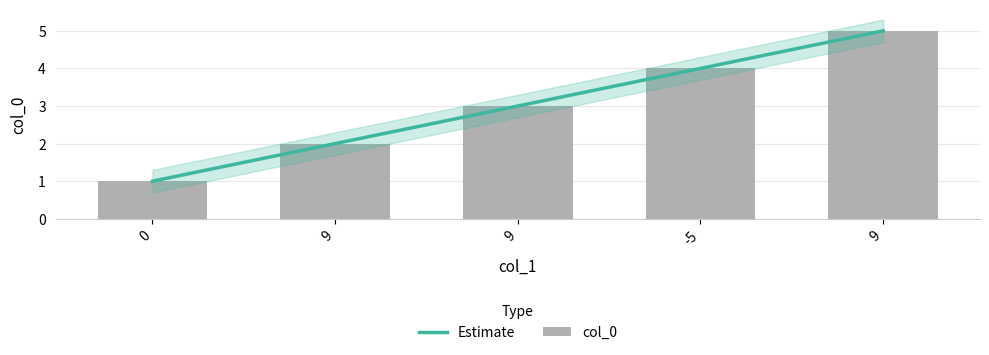

How many bars are there in total?

5